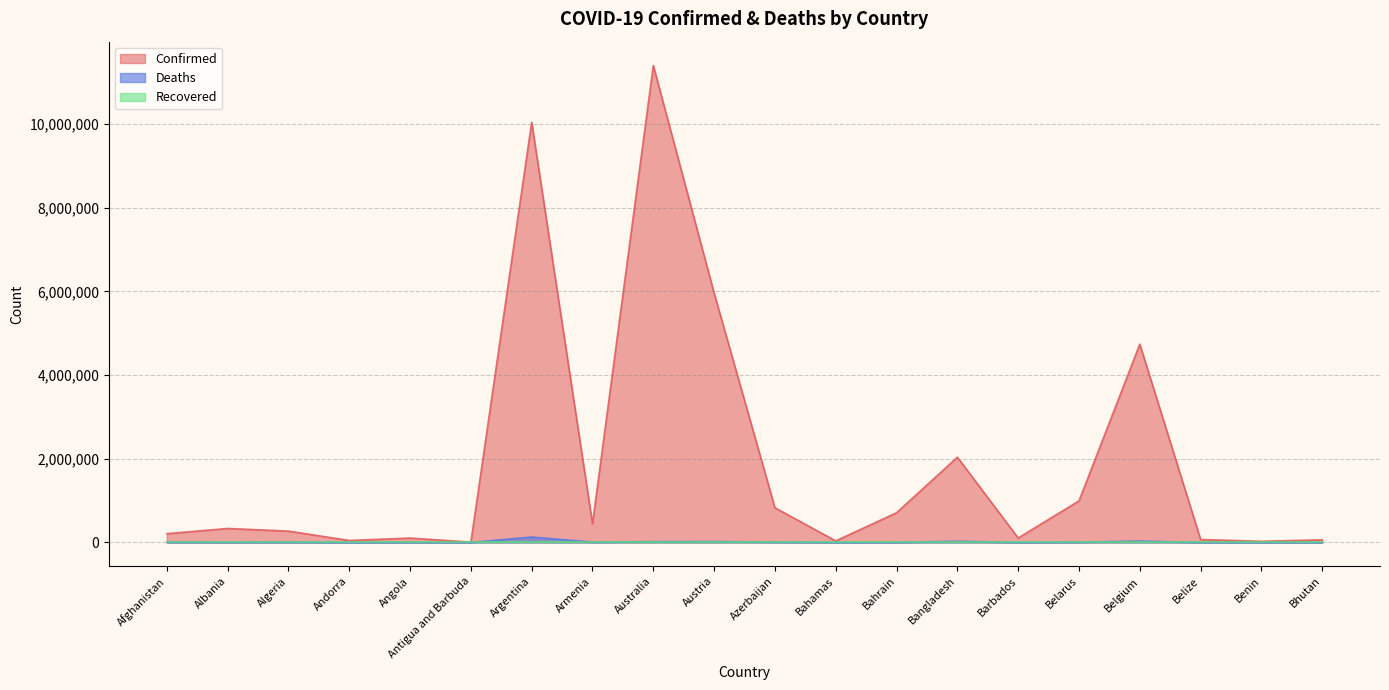

Which series has the largest range (max minus min)?

Confirmed